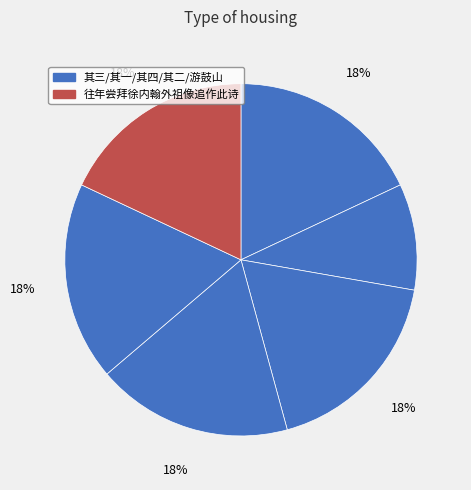

Count the number of slices in the pie.

6